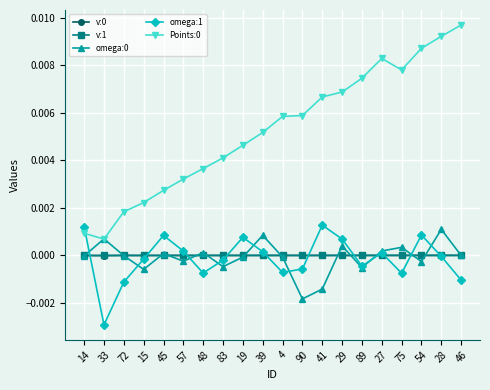

What is the label of the 8th point from the left?

83